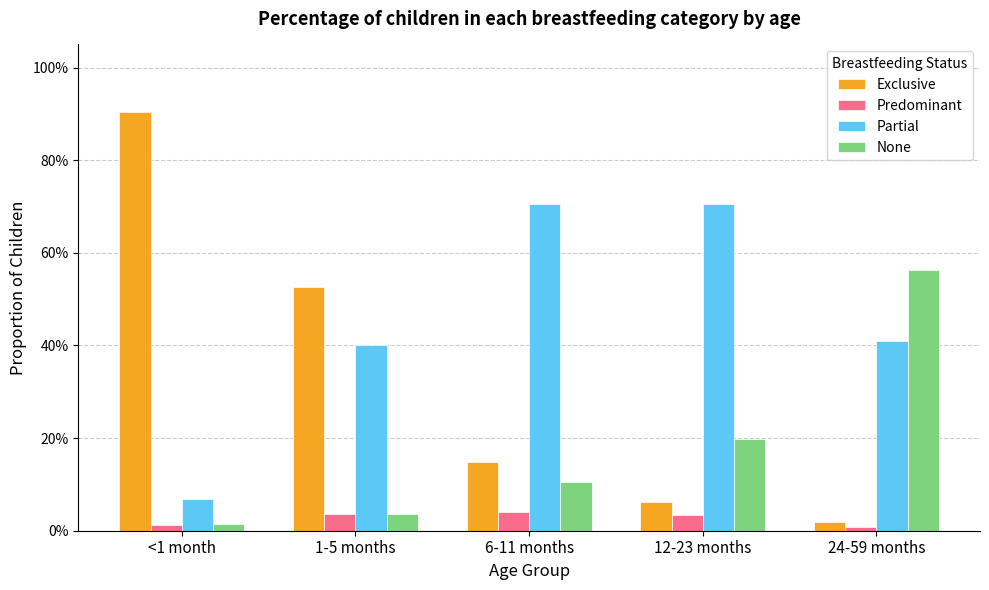

What are all the series names shown in the legend?

Exclusive, Predominant, Partial, None